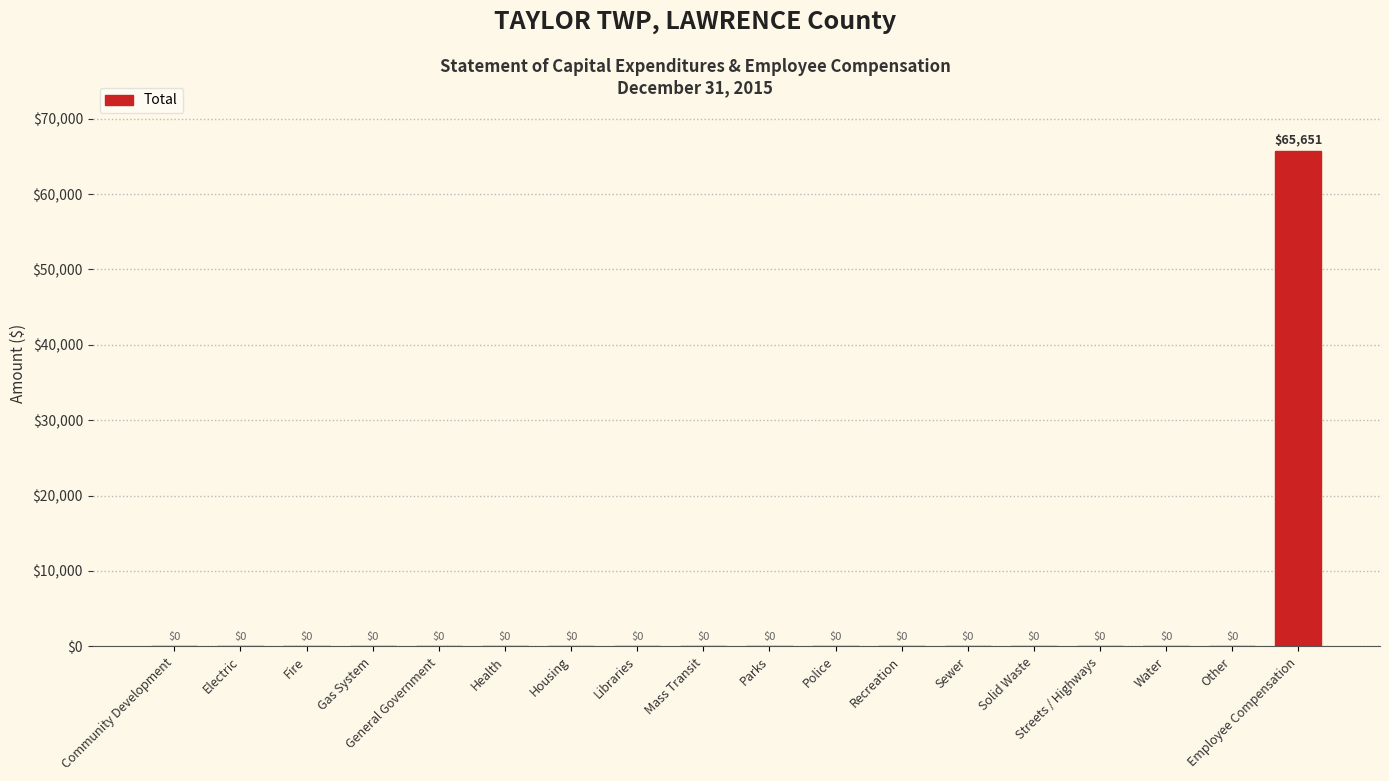

What is the greatest value displayed?

65651